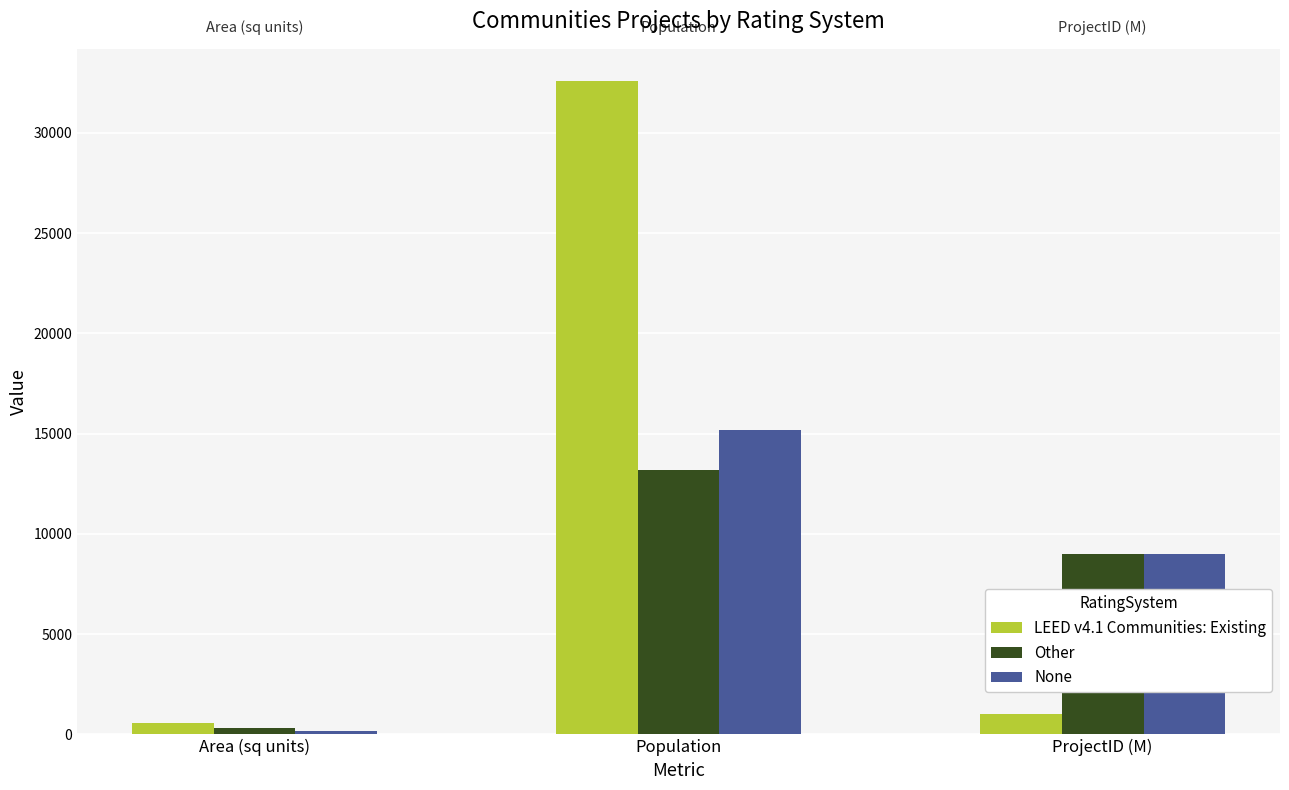

Reading left to right, list all the values displayed in this chart.

LEED v4.1 Communities: Existing: 560.0	32567.0	1000.2
Other: 325.0	13171.0	9000.1
None: 162.0	15190.0	9000.2